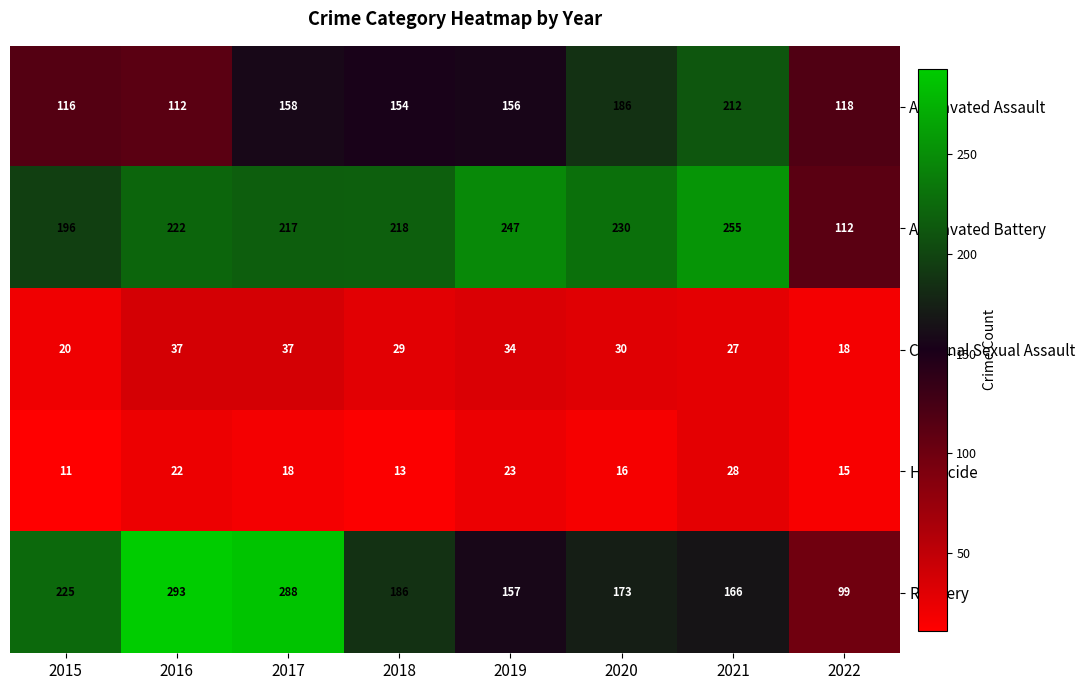

Which series has the widest spread of values?

Robbery